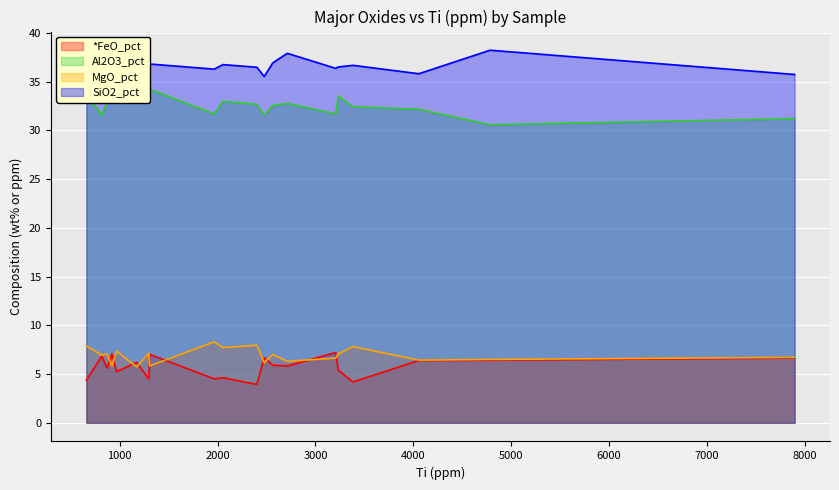

What is the minimum value shown in the chart?

3.9